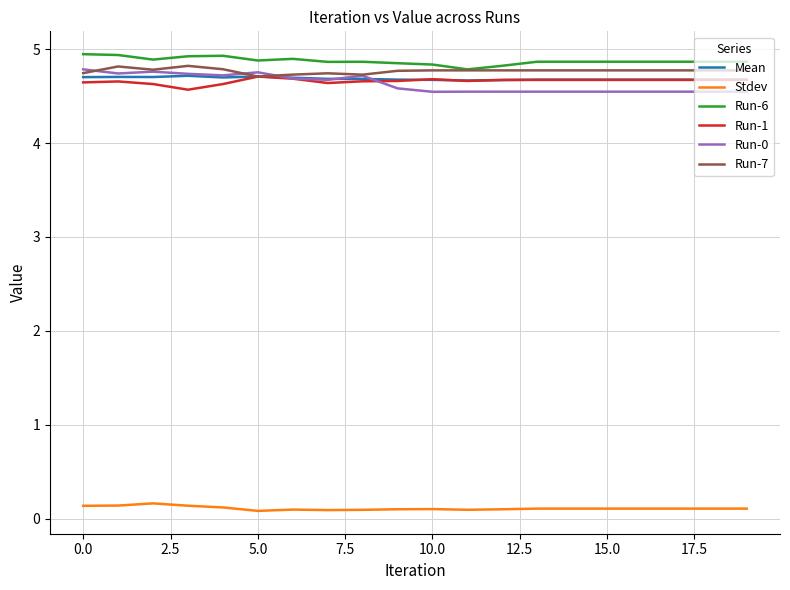

True or false: Mean and Stdev intersect in this chart.

False